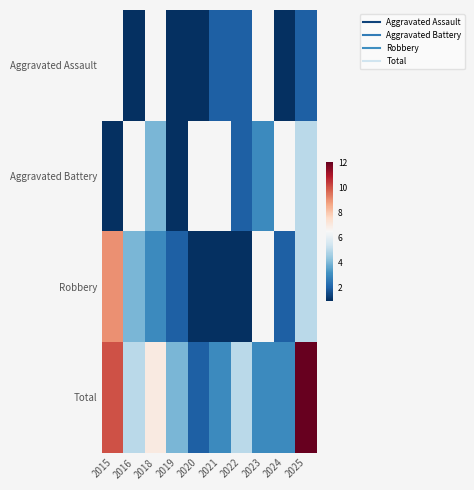

How many data points in Robbery are less than 2?

3